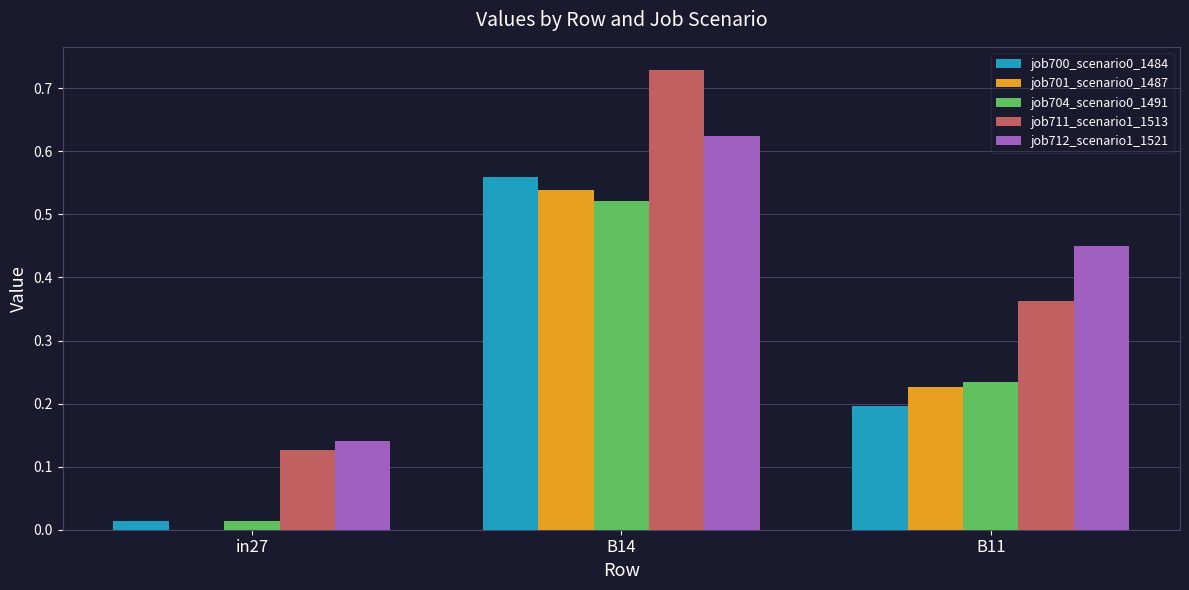

Is it true that job712_scenario1_1521 equals 0.3 at B11?

False